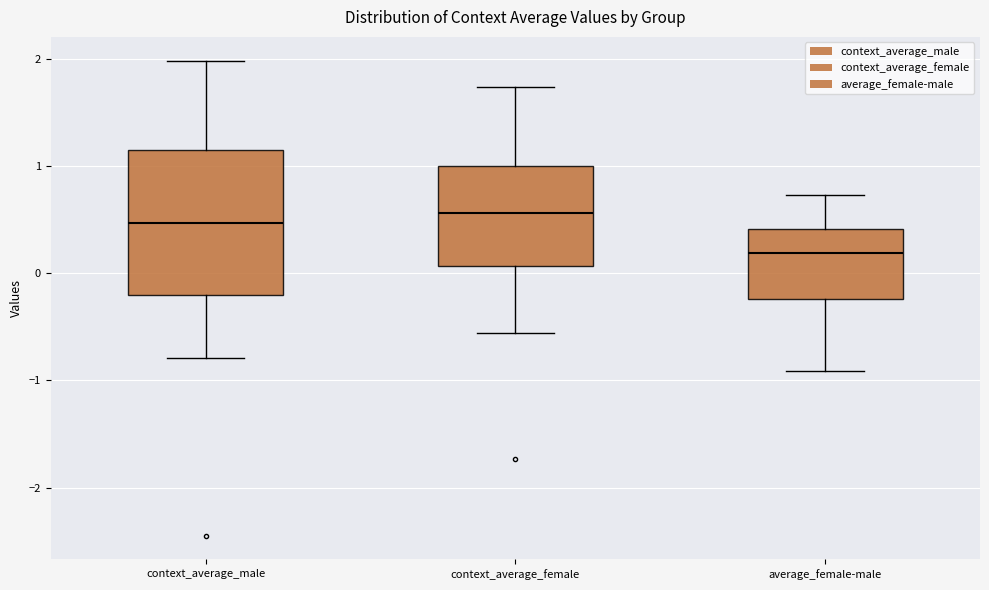

Which box's median line is the lowest?

average_female-male